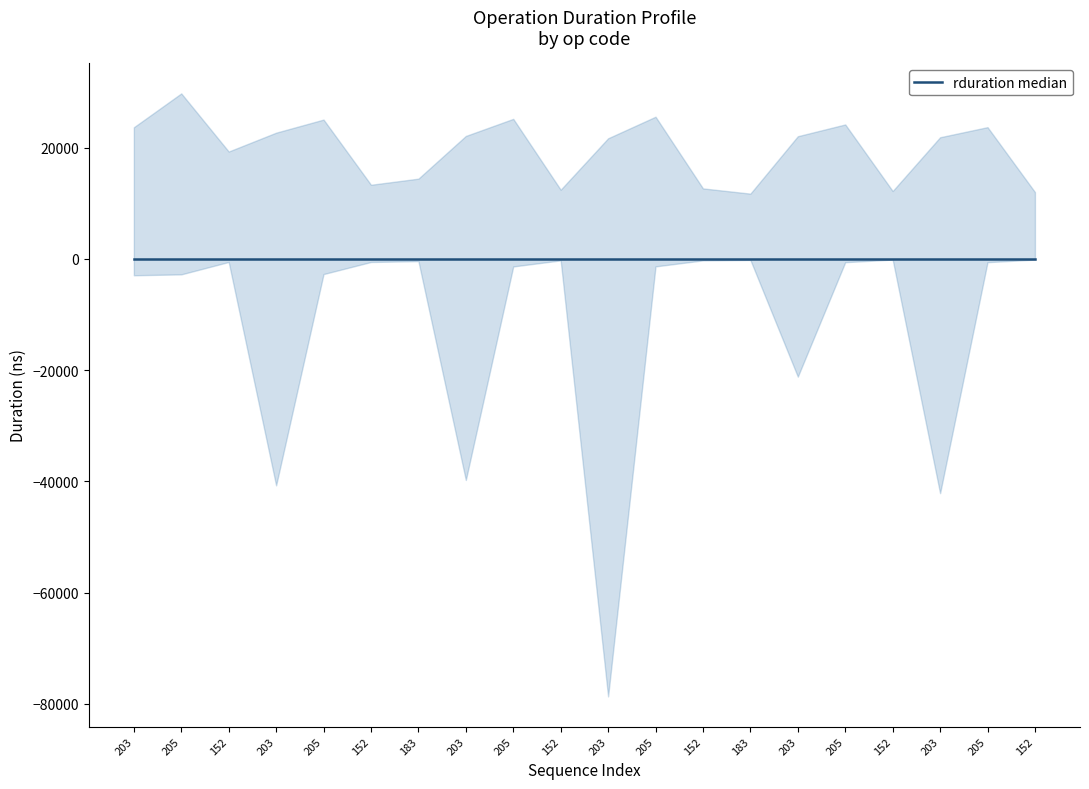

True or false: rduration has more than 2 points higher than both neighbors.

True